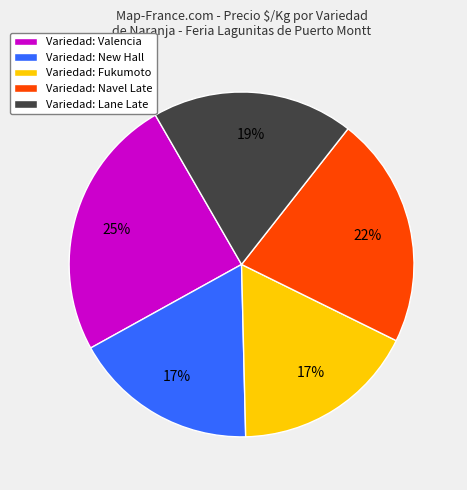

Which slice is the largest?

Variedad: Valencia